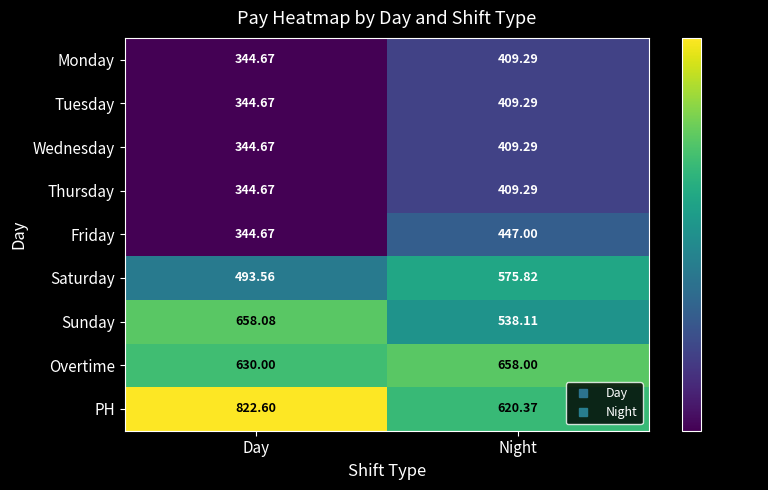

At which category is the sum across all series the highest?

Night